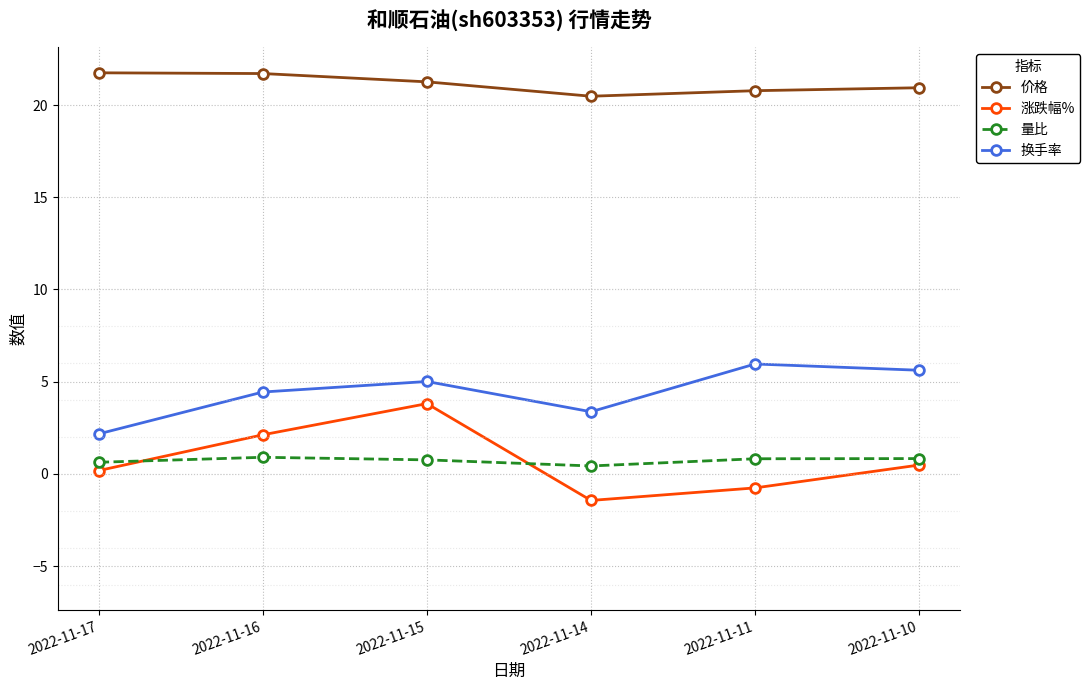

True or false: 涨跌幅% has more than 1 points higher than both neighbors.

False